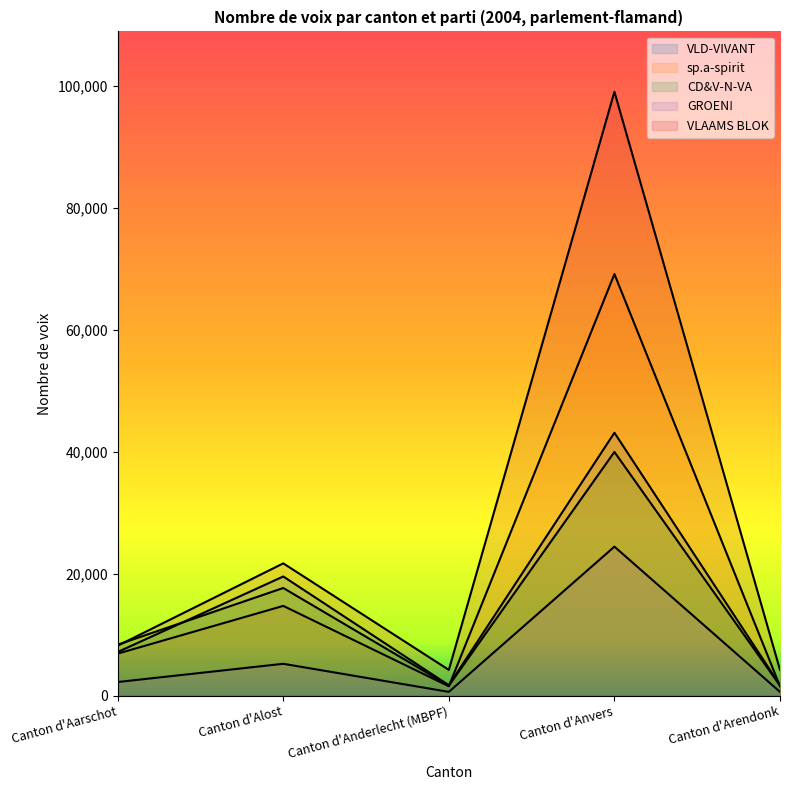

What is the value of the GROEN! point at the 5th from the left?

605